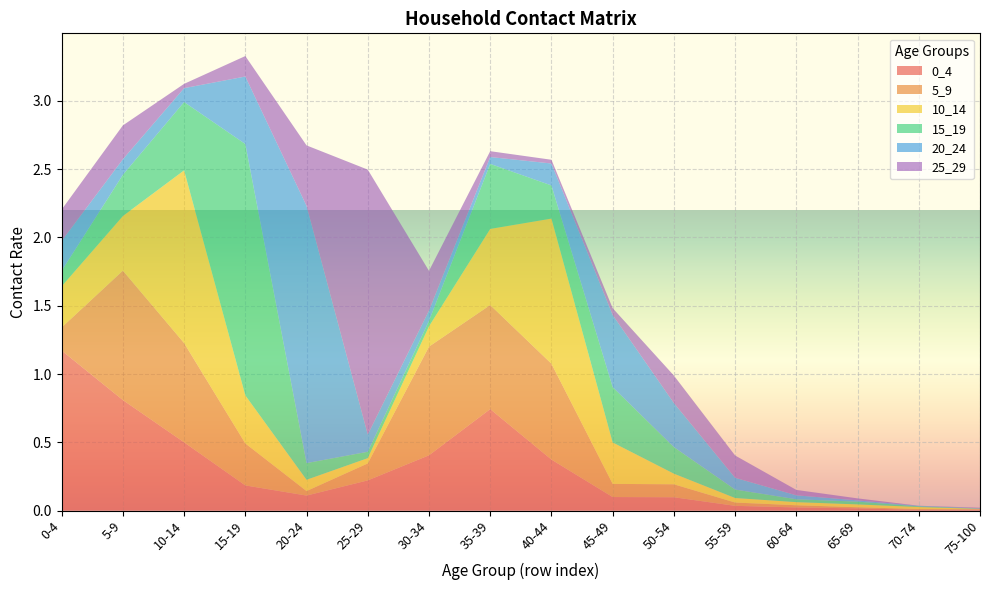

Reading left to right, what are all the values shown in this chart?

0_4: 1.2	0.8	0.5	0.2	0.1	0.2	0.4	0.7	0.4	0.1	0.1	0.0	0.0	0.0	0.0	0.0
5_9: 0.2	0.9	0.7	0.3	0.0	0.1	0.8	0.8	0.7	0.1	0.1	0.0	0.0	0.0	0.0	0.0
10_14: 0.3	0.4	1.3	0.4	0.1	0.0	0.1	0.6	1.1	0.3	0.1	0.0	0.0	0.0	0.0	0.0
15_19: 0.1	0.3	0.5	1.8	0.1	0.0	0.0	0.5	0.2	0.4	0.2	0.1	0.0	0.0	0.0	0.0
20_24: 0.2	0.1	0.1	0.5	1.9	0.1	0.1	0.1	0.2	0.5	0.3	0.1	0.0	0.0	0.0	0.0
25_29: 0.2	0.2	0.0	0.1	0.4	1.9	0.3	0.0	0.0	0.1	0.2	0.2	0.0	0.0	0.0	0.0